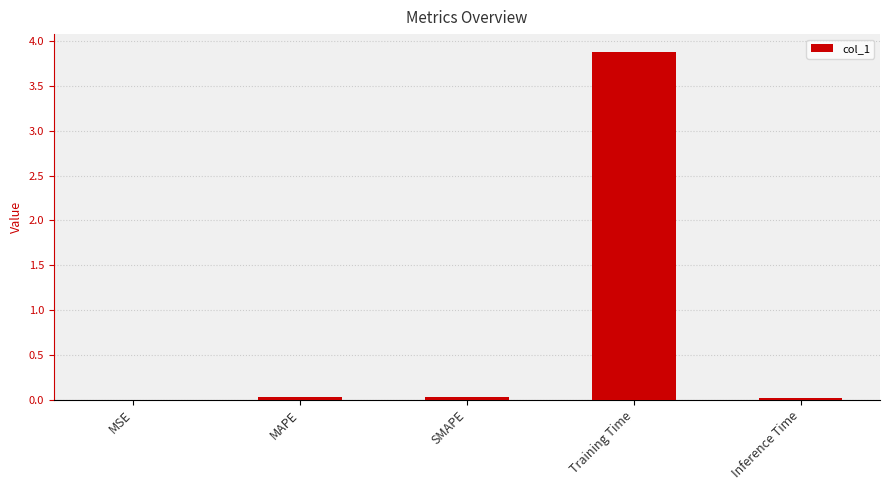

What is the sum of all values?

4.0